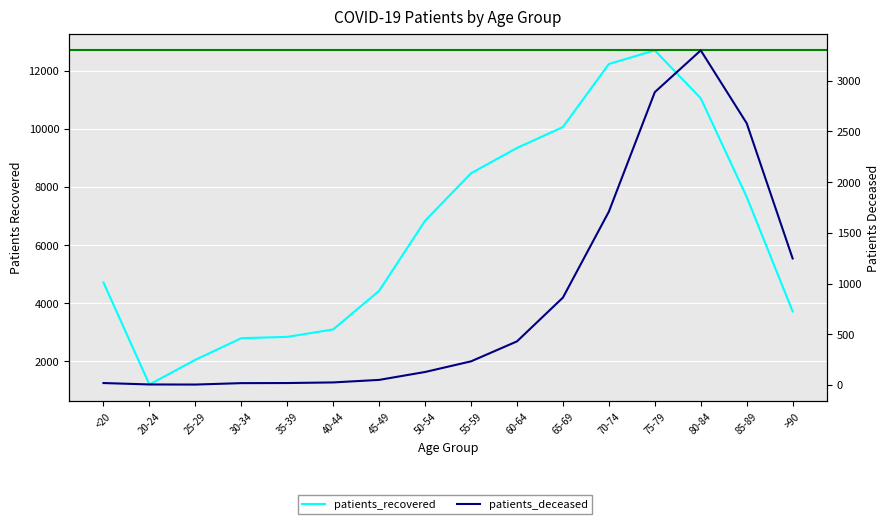

What is the sum of the patients_deceased values at 70-74 and >90?

2956